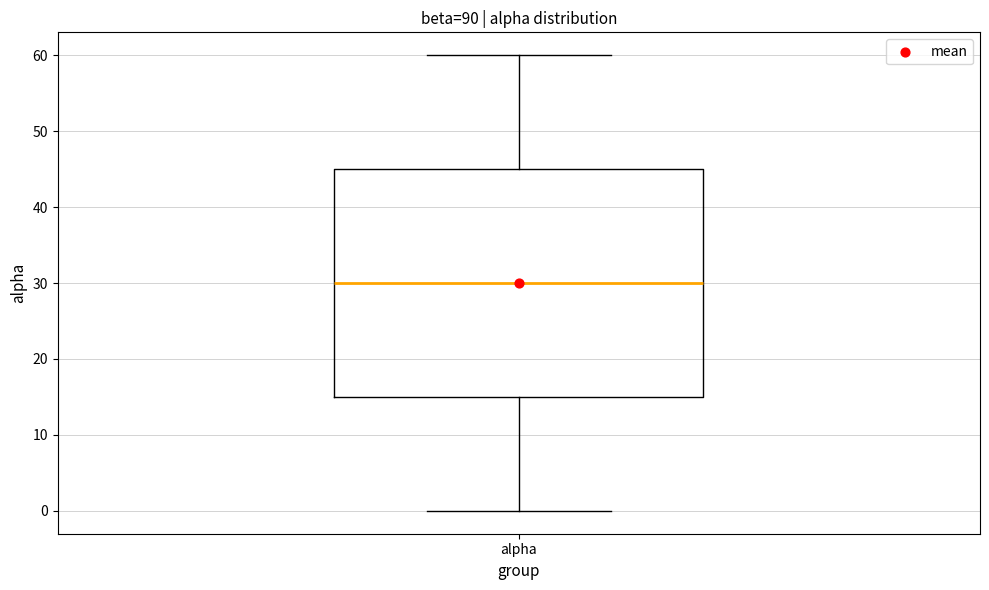

Read this box plot against the y-axis: the position of the median line, the range covered by the box, and the ends of both whiskers. The values are not printed on the chart, so give them approximately, as read against the axis.

median 30, box 15 to 45, whiskers 0 to 60